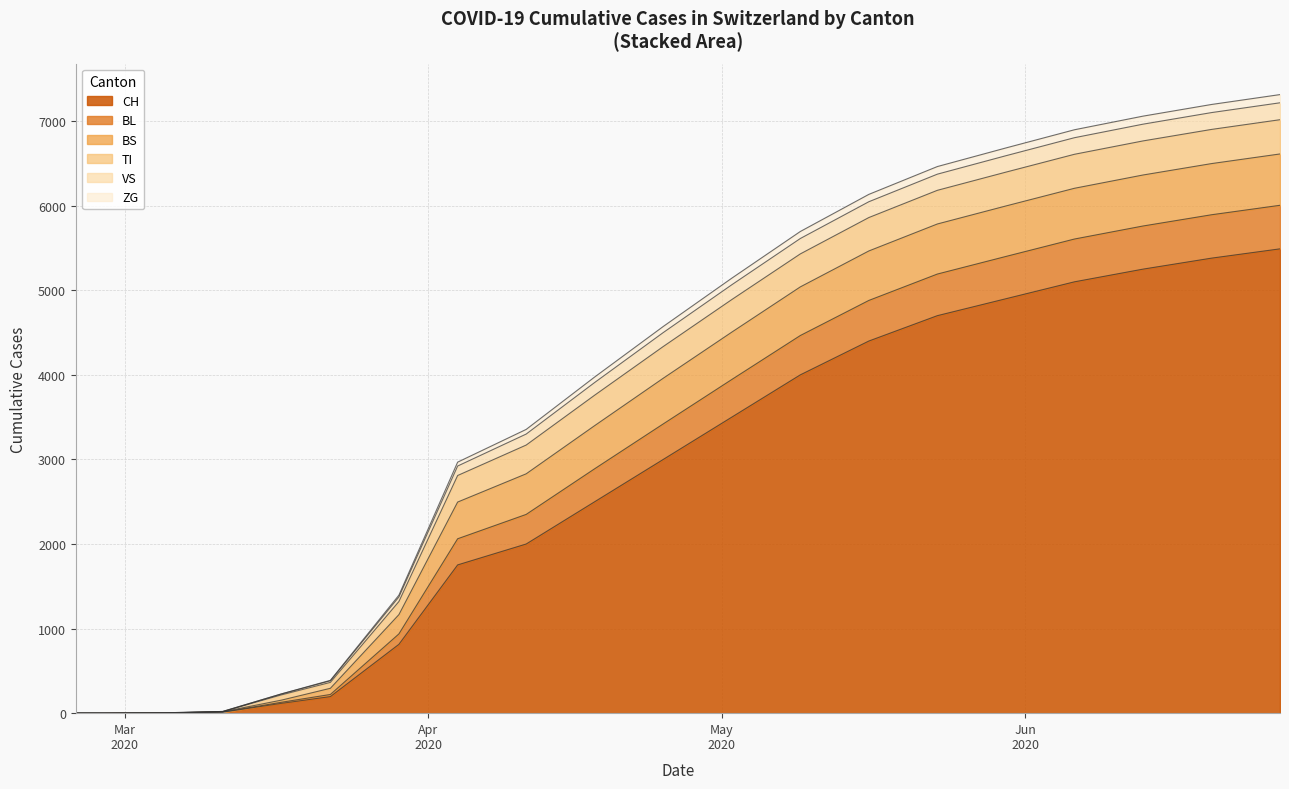

True or false: BL and CH intersect in this chart.

False